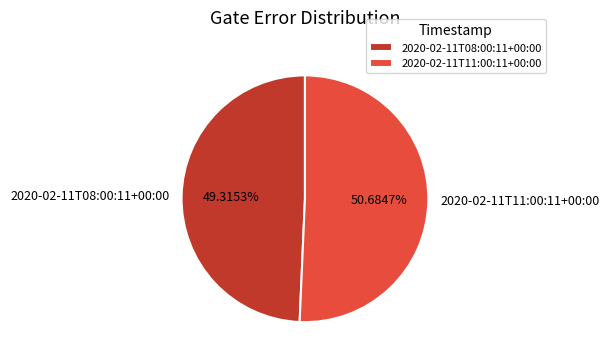

To the nearest percent, what portion does 2020-02-11T11:00:11+00:00 represent?

51%